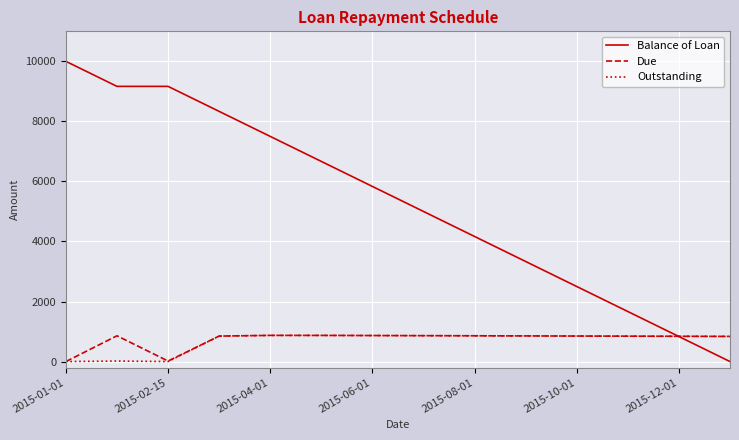

Which series has the largest range (max minus min)?

Balance of Loan